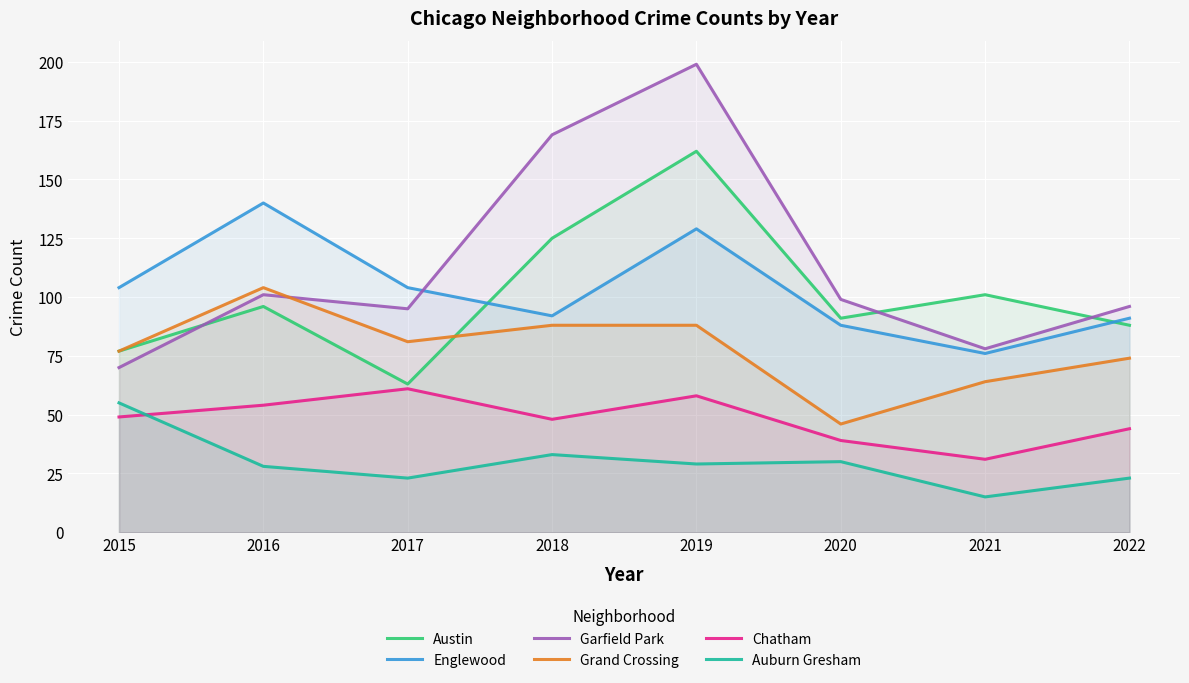

Which series has the largest range (max minus min)?

Garfield Park